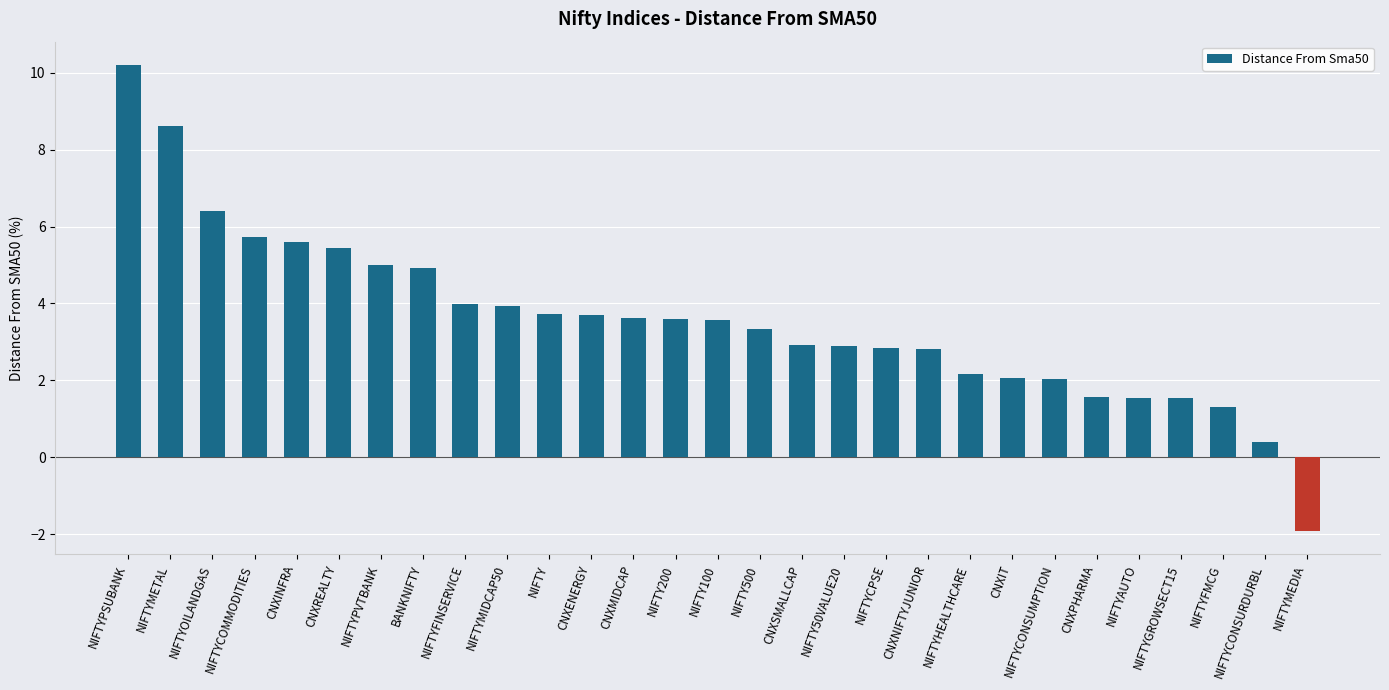

Does the chart contain stacked bars?

No